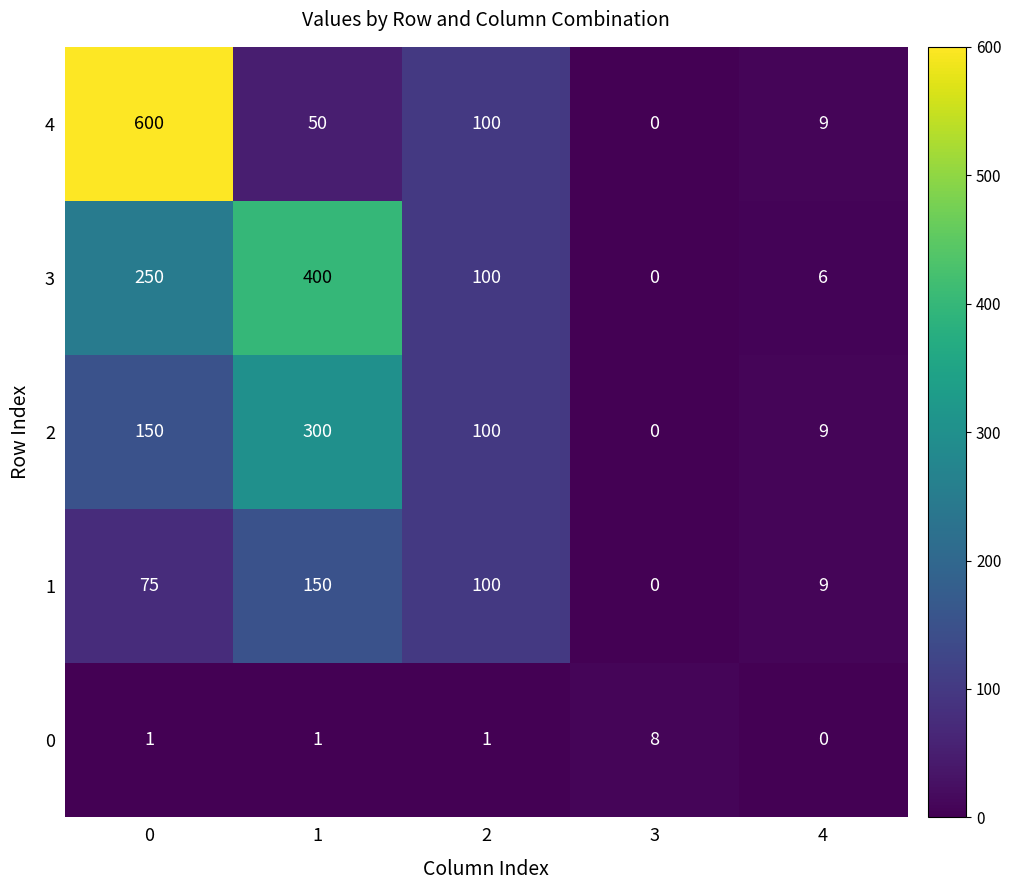

Which series has the largest range (max minus min)?

4